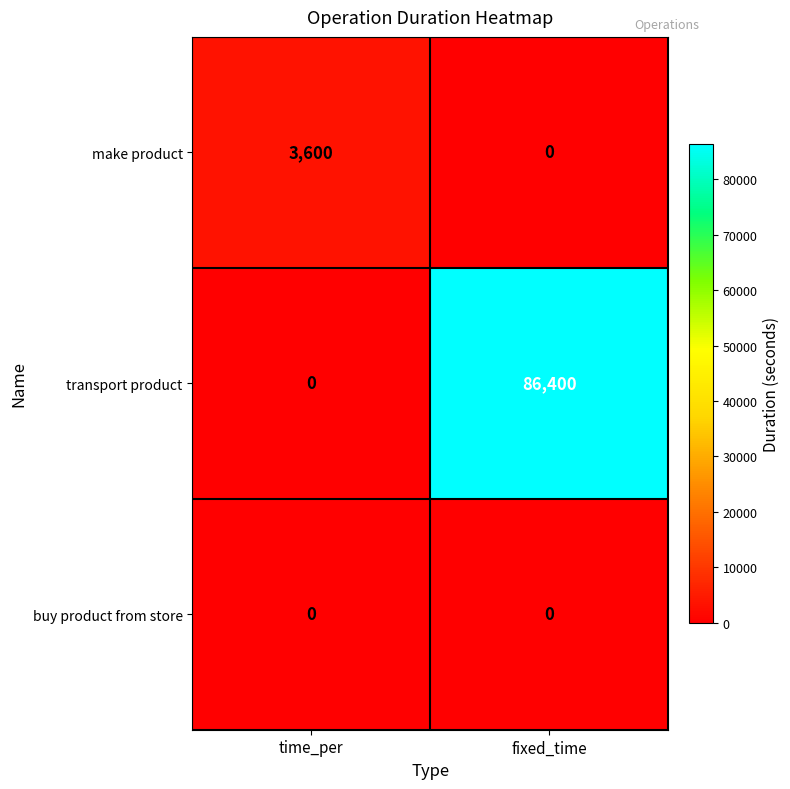

Which label corresponds to the largest value in the chart?

fixed_time